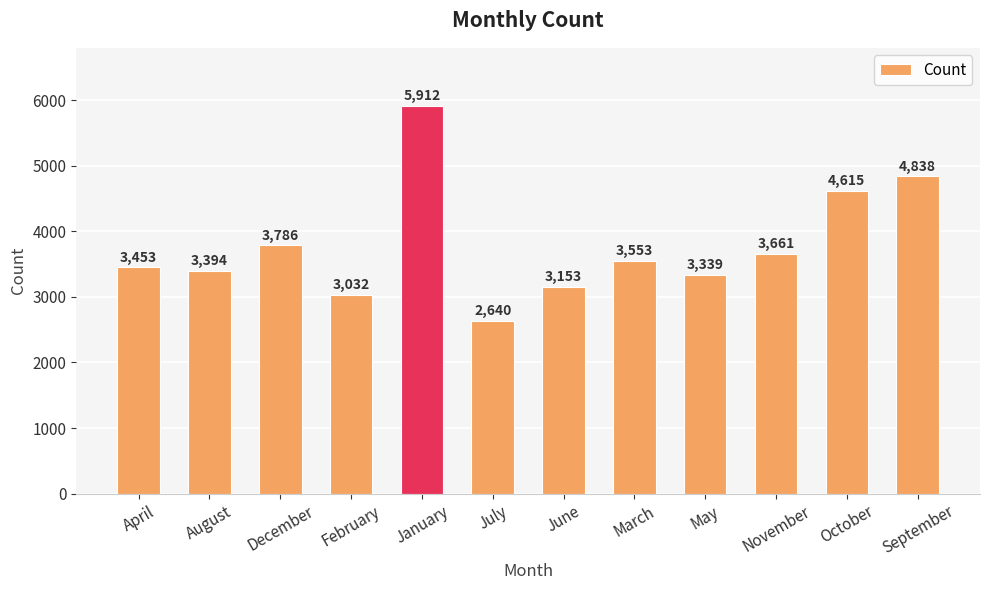

Reading right to left, what are all the values shown in this chart?

4838	4615	3661	3339	3553	3153	2640	5912	3032	3786	3394	3453